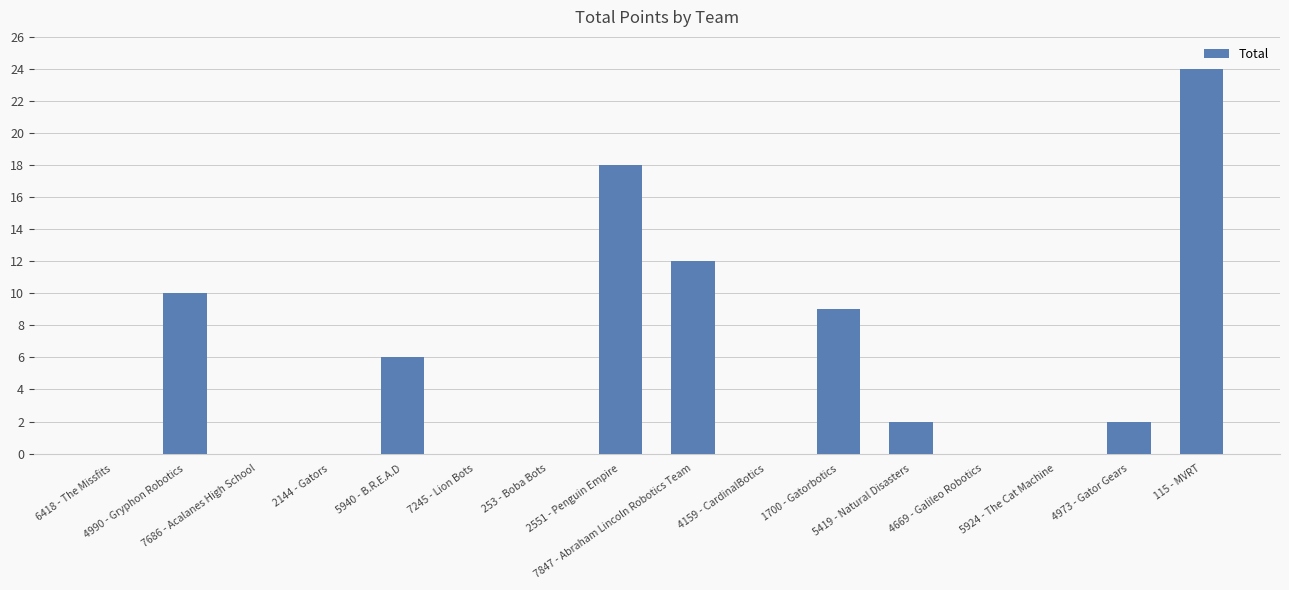

At which label does the data first exceed 2?

4990 - Gryphon Robotics